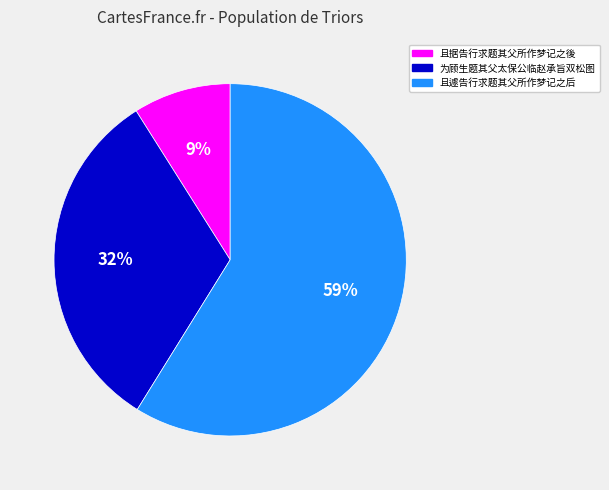

The 且据告行求题其父所作梦记之後 slice represents 1% of the pie. True or false?

False